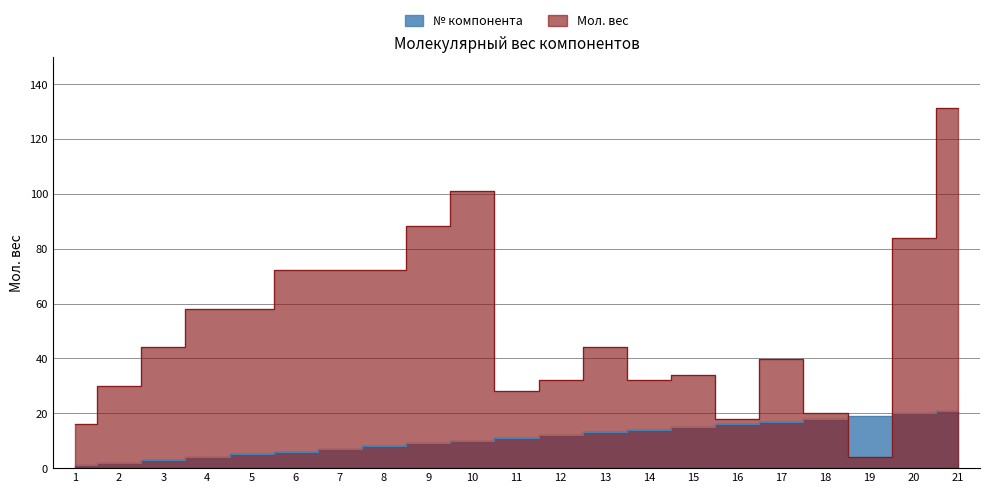

True or false: № has more than 0 interior local peaks.

False